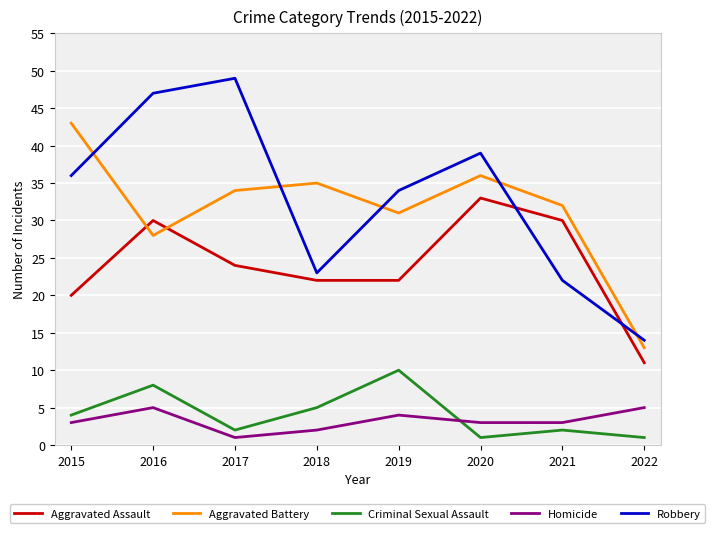

Read the Aggravated Assault value at 2019.

22